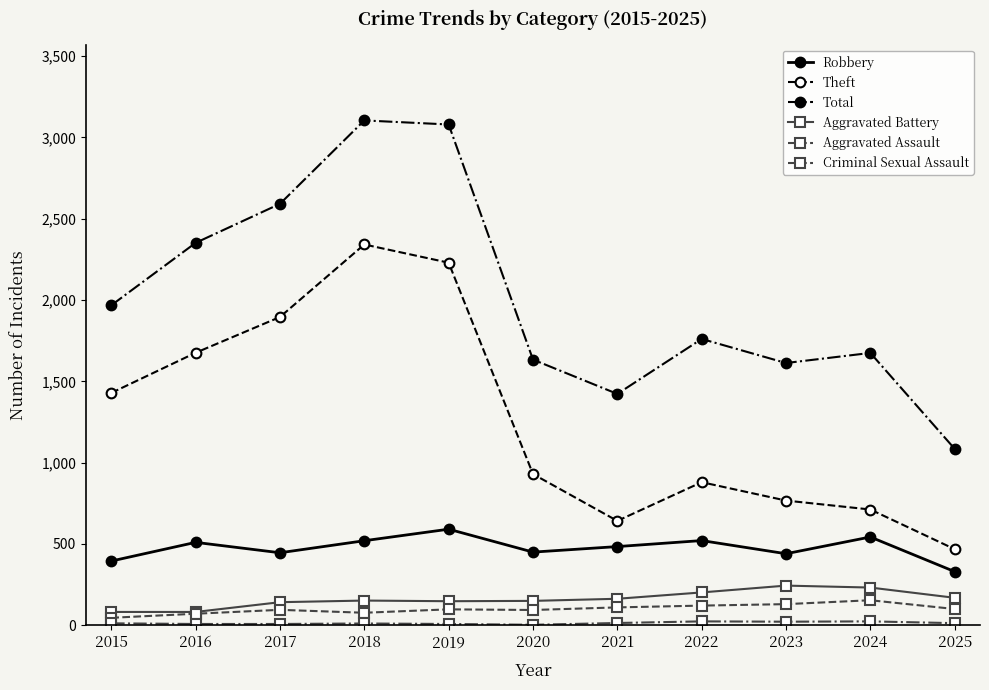

Which series changed the most between 2016 and 2018?

Total